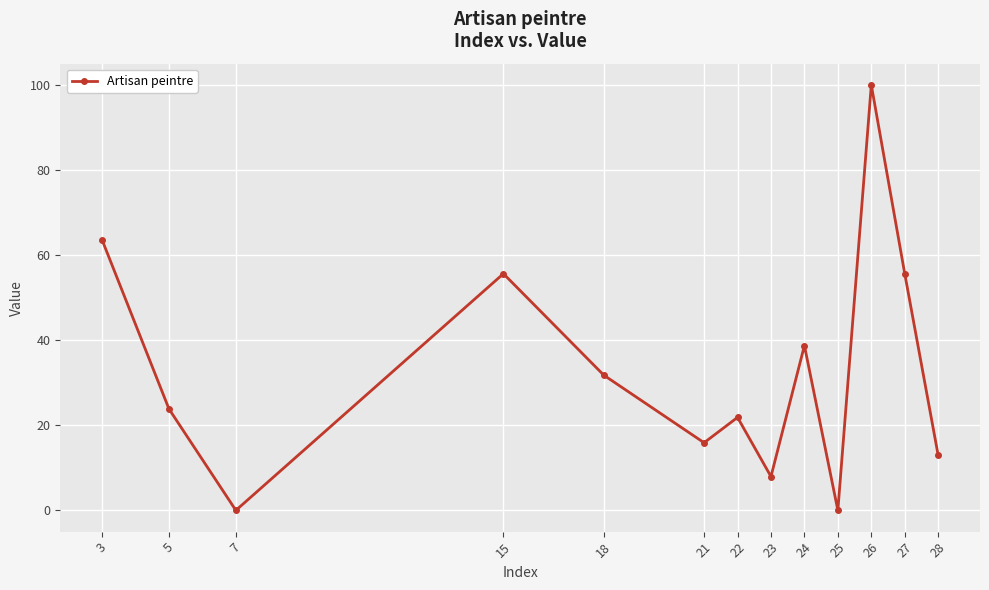

Between 27 and 18, which is larger?

27